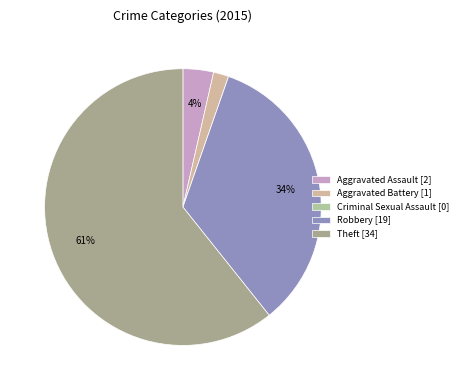

How many slices are in this pie chart?

5